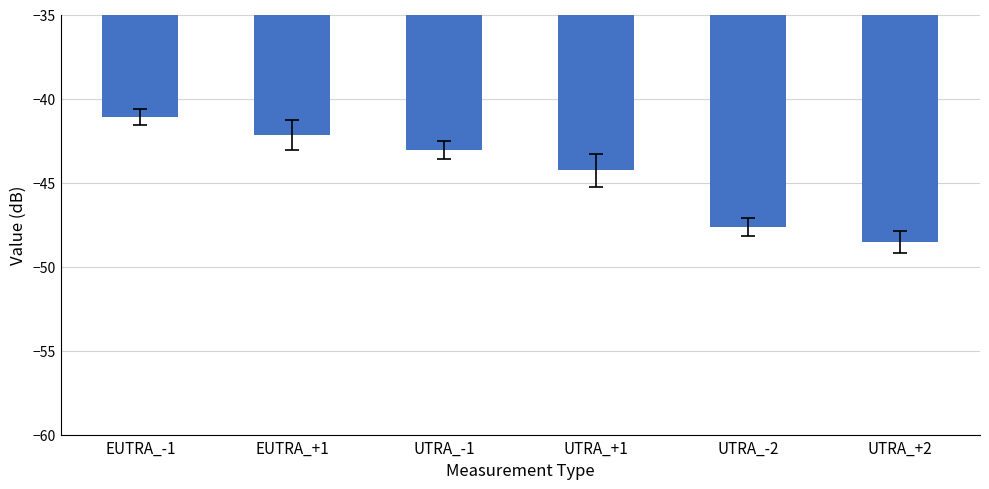

Which label corresponds to the smallest value in the chart?

UTRA_+2